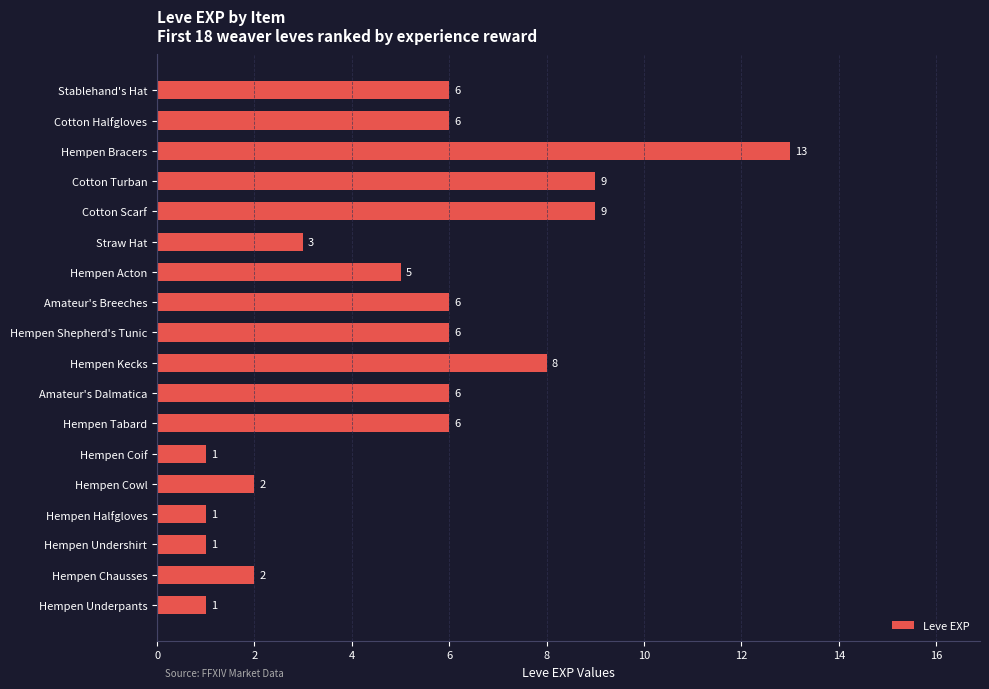

Reading bottom to top, list all the values displayed in this chart.

1	2	1	1	2	1	6	6	8	6	6	5	3	9	9	13	6	6